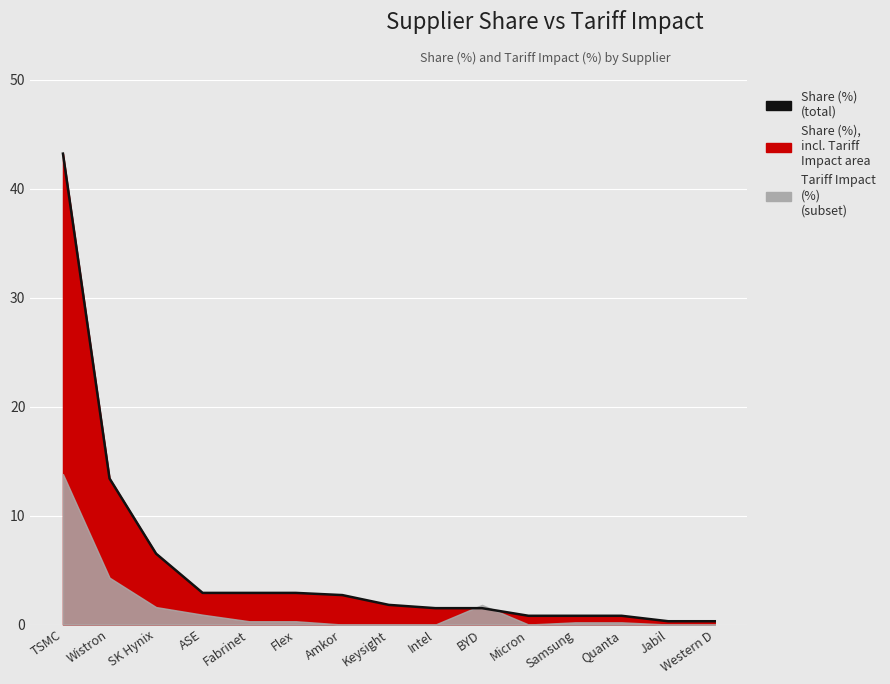

What is the maximum value shown in the chart?

43.2